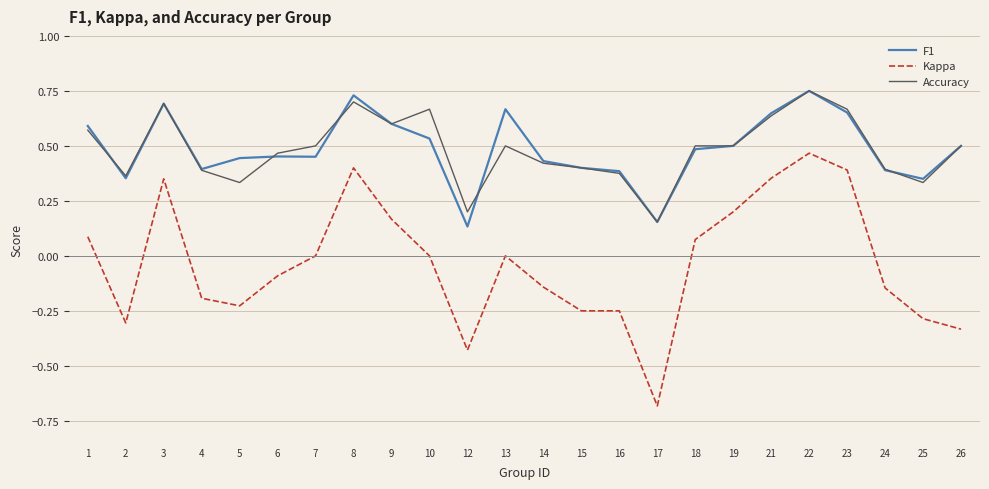

At which label does Accuracy reach its minimum?

17